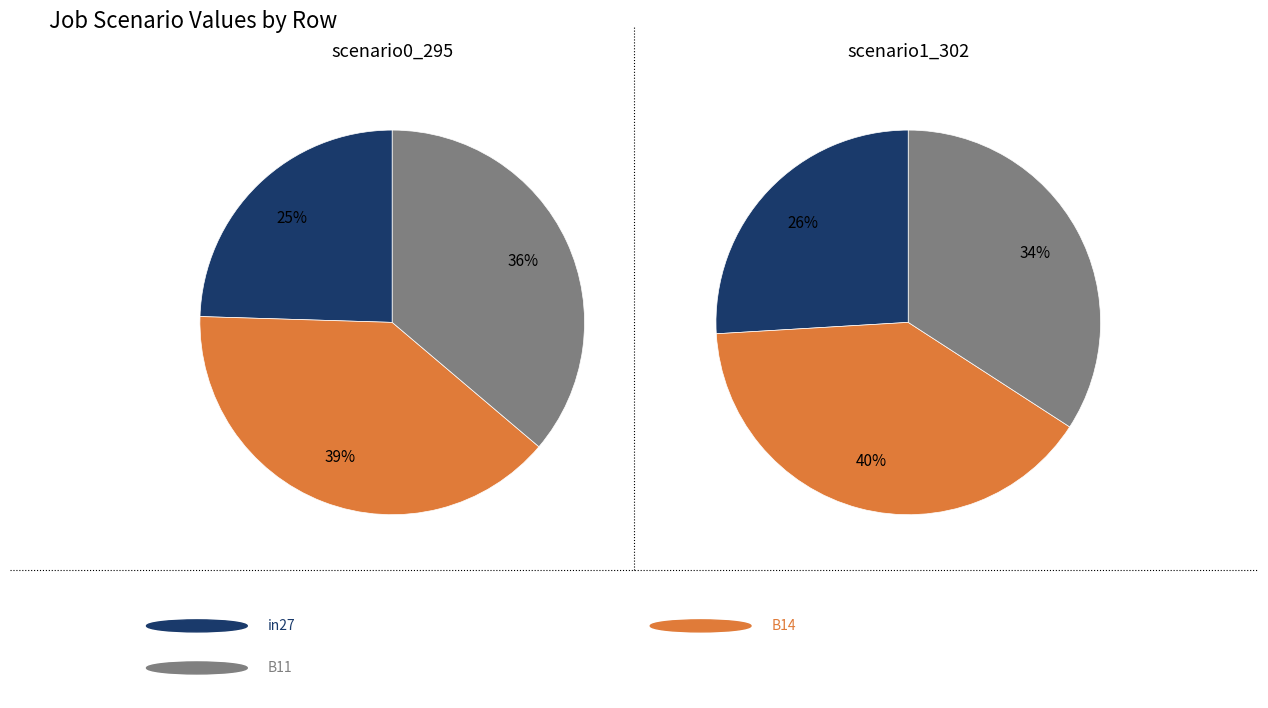

To the nearest percent, what is the combined percentage of 0 and 2?

67%